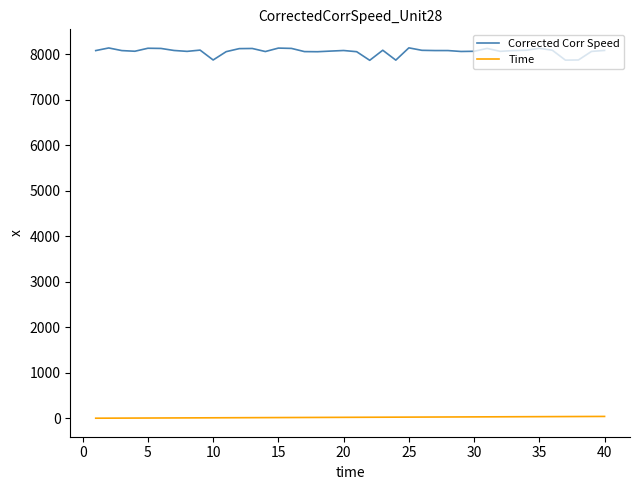

Which series has the largest total across all categories?

Corrected Corr Speed